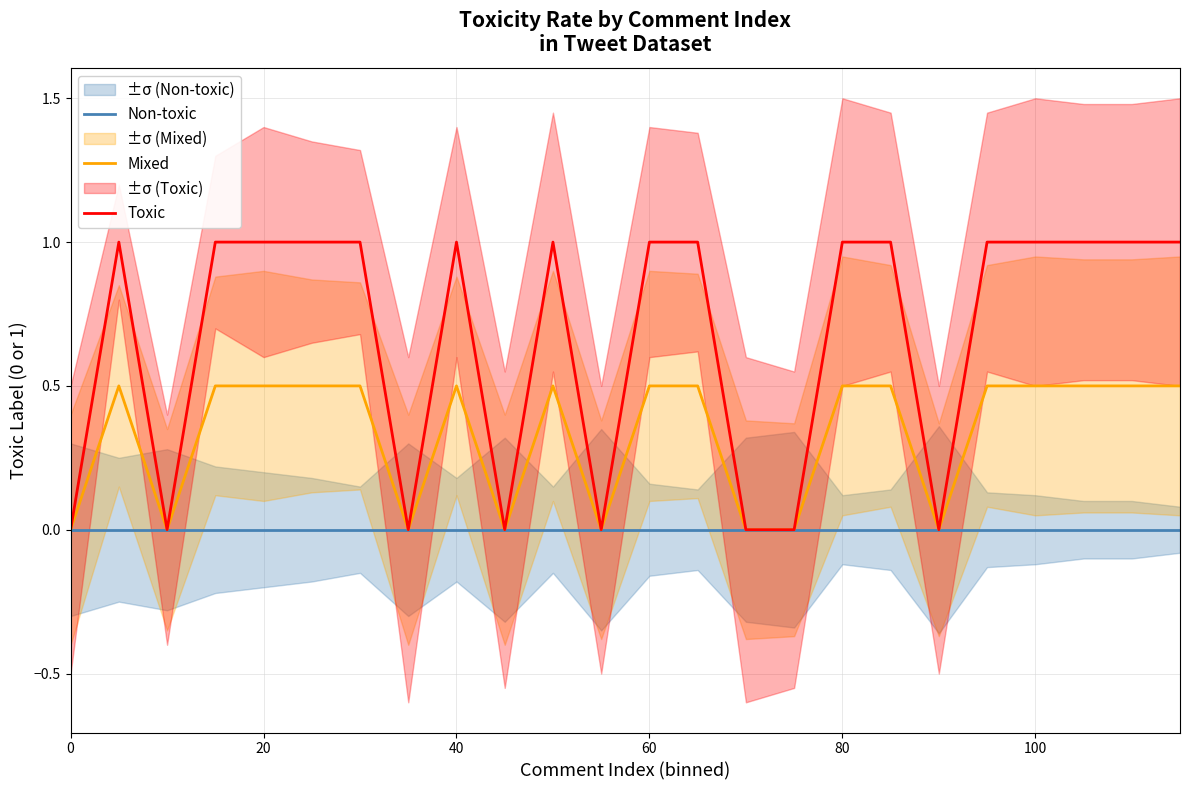

Count the number of categories in the chart.

24